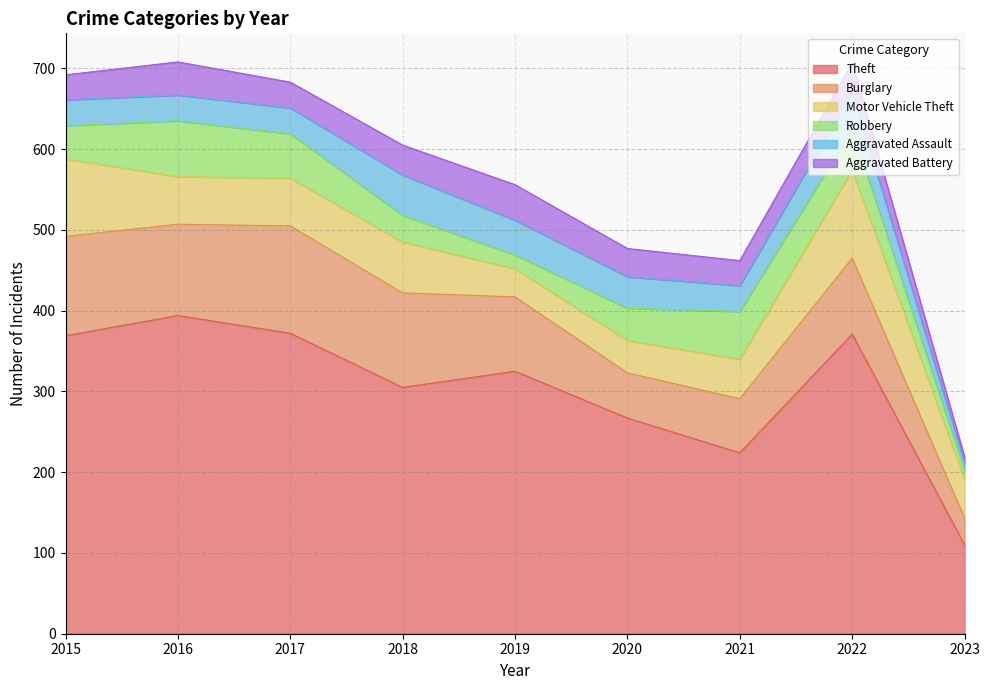

How many interior local peaks does the Aggravated Assault series have?

2